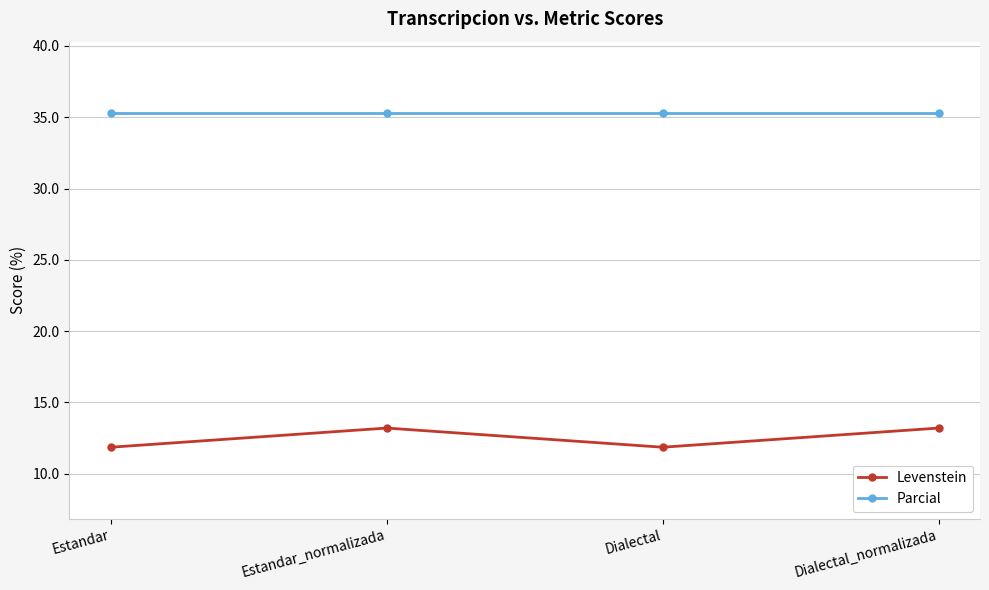

Is the value of Parcial at Dialectal_normalizada greater than the value of Levenstein at Dialectal_normalizada?

Yes